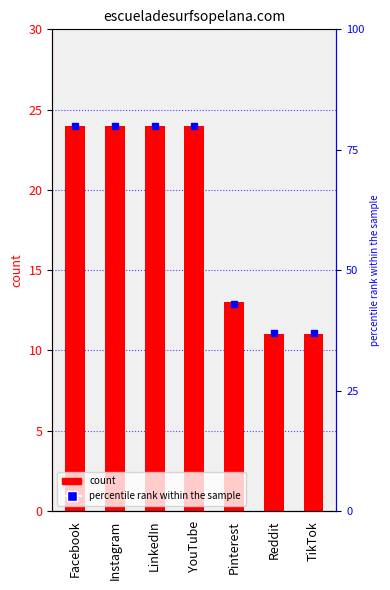

Reading left to right, extract all data points from this chart.

escueladesurfsopelana.com: 24	24	24	24	13	11	11
percentile rank within the sample: 80	80	80	80	43	37	37